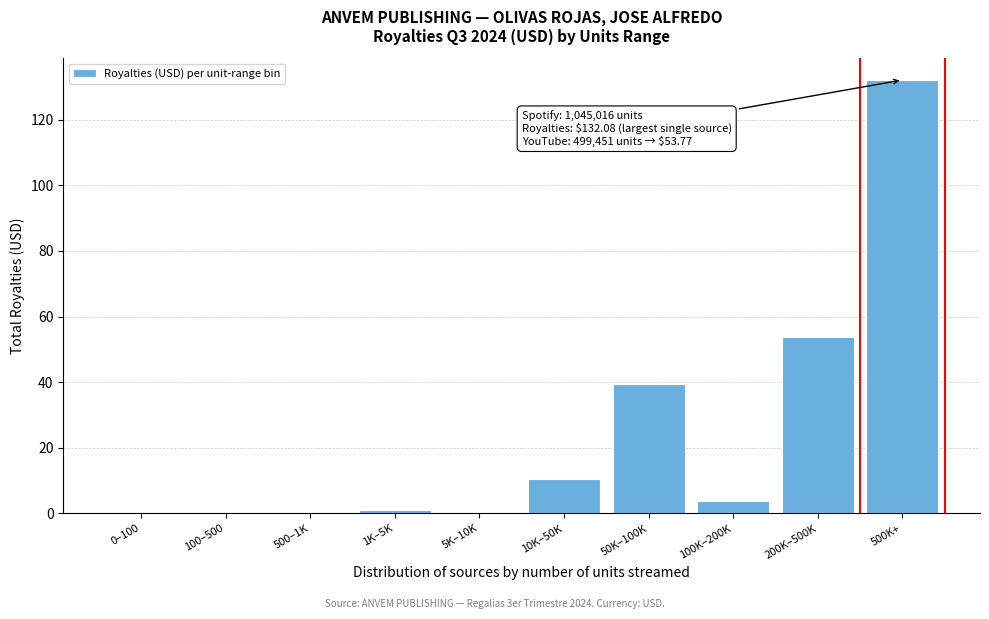

Approximately how many times larger is the value at 10K–50K compared to 100K–200K?

2.7